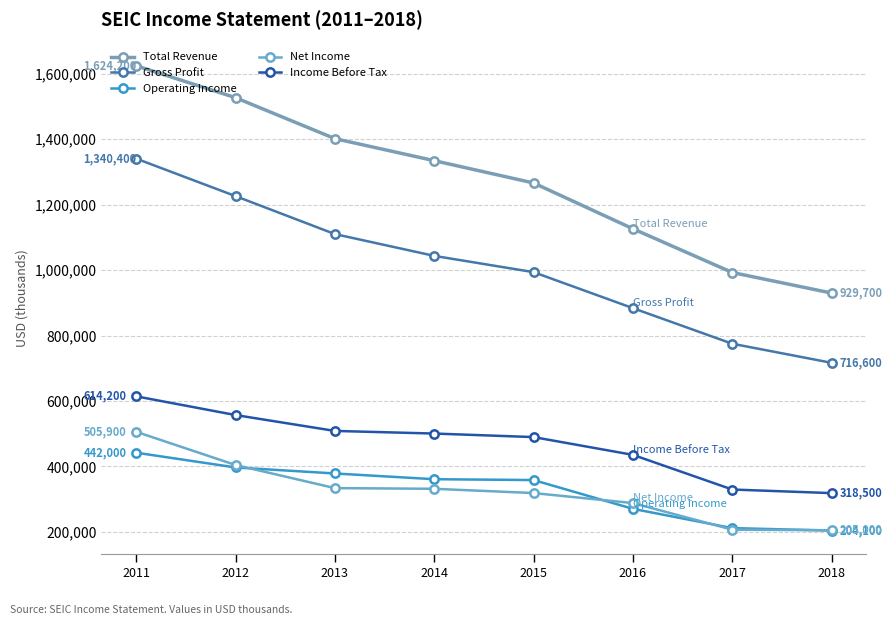

What is the difference between the maximum and second lowest values in the Income Before Tax series?

284700